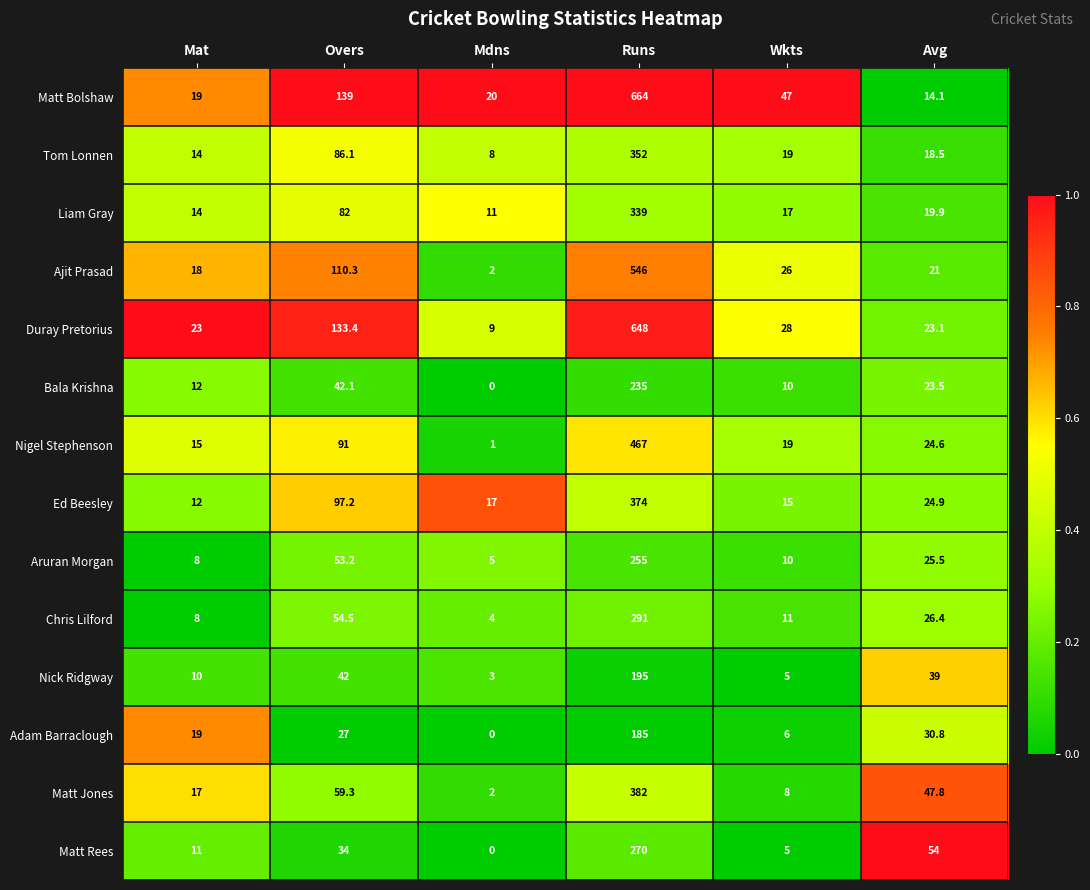

Which series changed the most between Mat and Avg?

Matt Rees